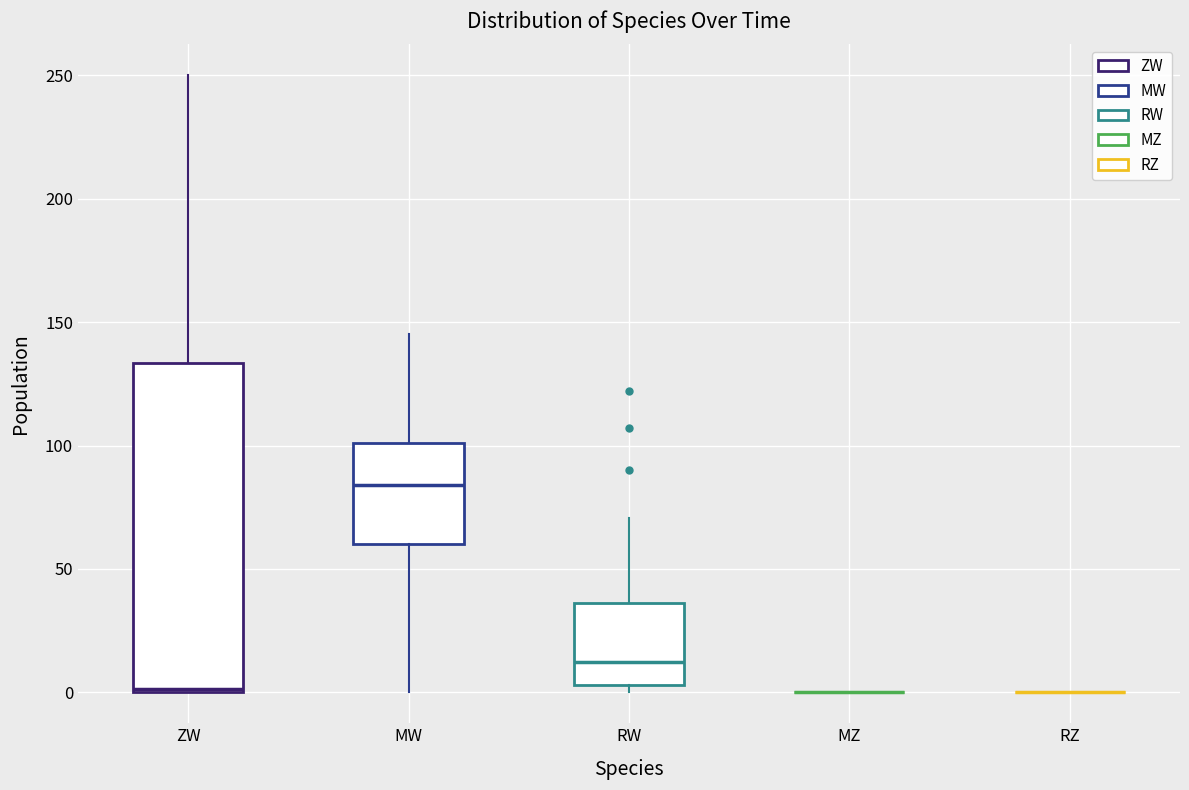

Which box is the tallest, from its lower edge to its upper edge?

ZW